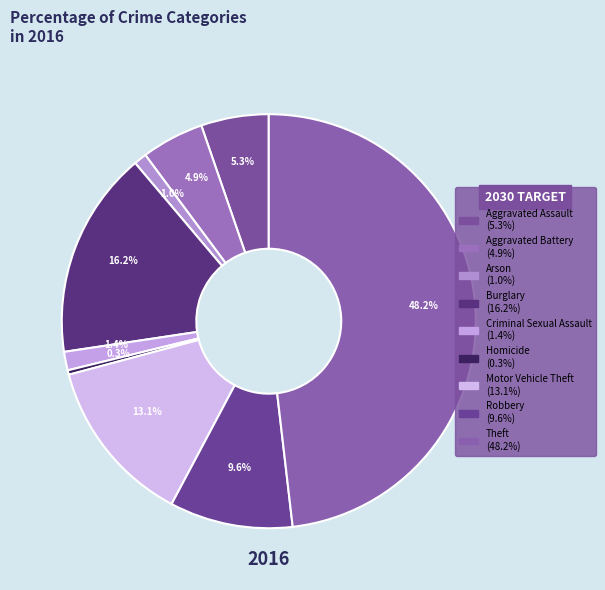

Count the number of slices in the pie.

9